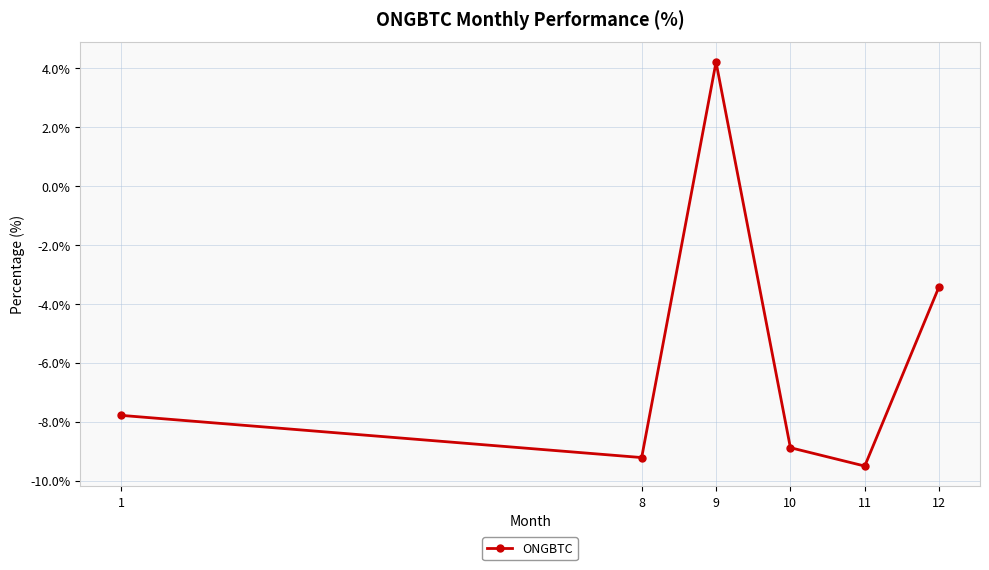

What is the value of the 3rd point from the left?

4.2